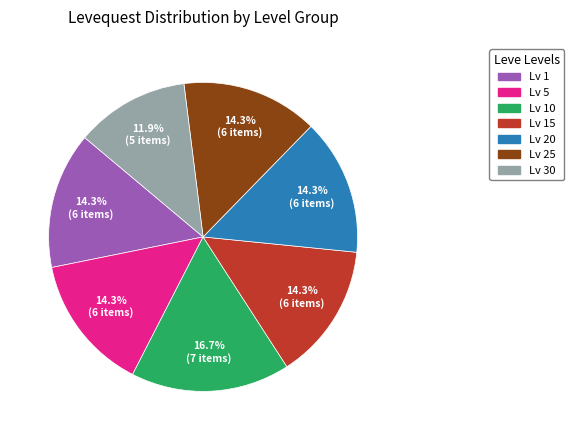

Is there any slice that represents more than half of the pie?

No